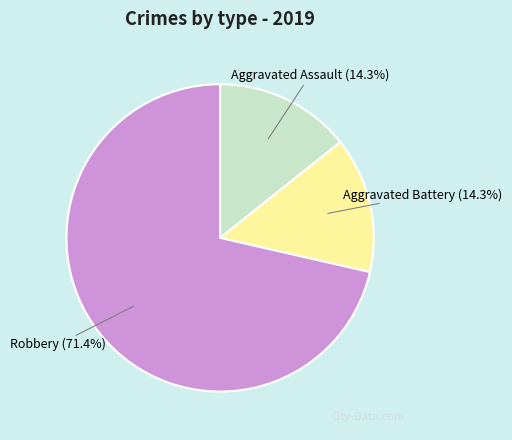

How many slices are in this pie chart?

3